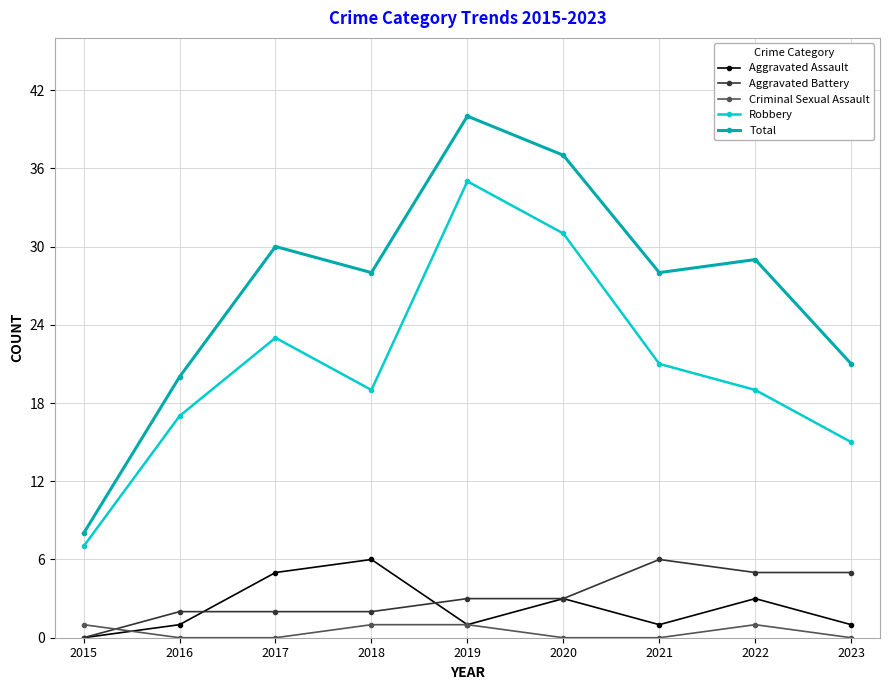

What is the difference between the second highest and minimum values in the Robbery series?

24